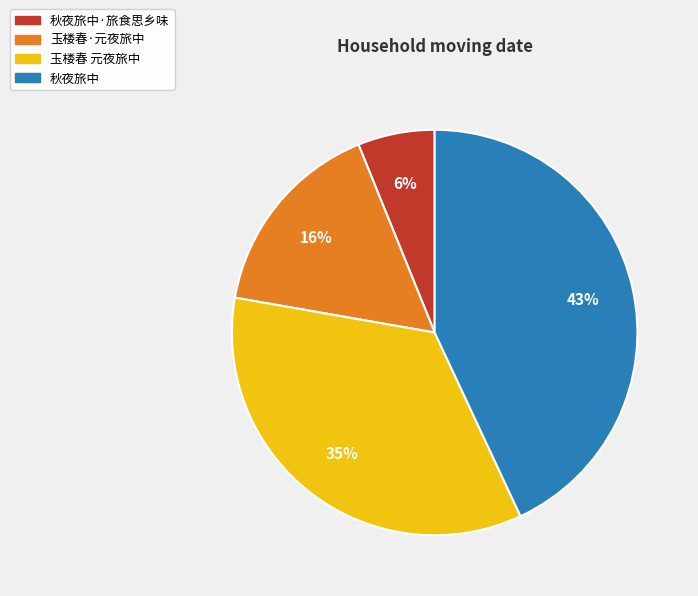

True or false: 玉楼春·元夜旅中 accounts for 16% of the total.

True